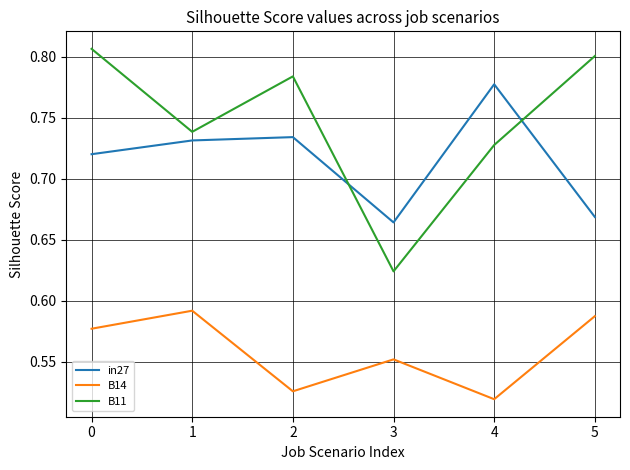

At 0, list the series in order from smallest to largest.

B14, in27, B11